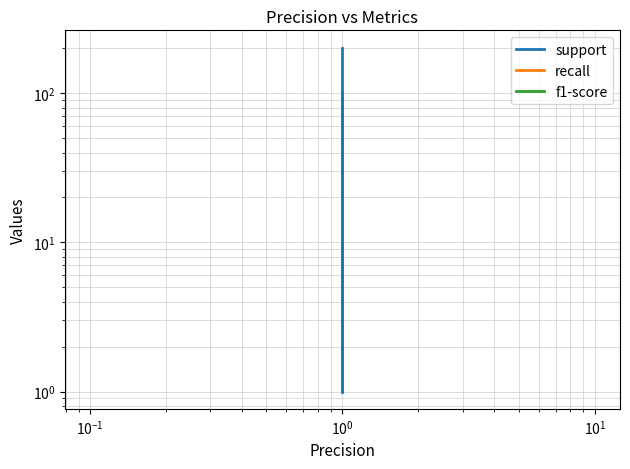

Does the chart have visible grid lines?

Yes